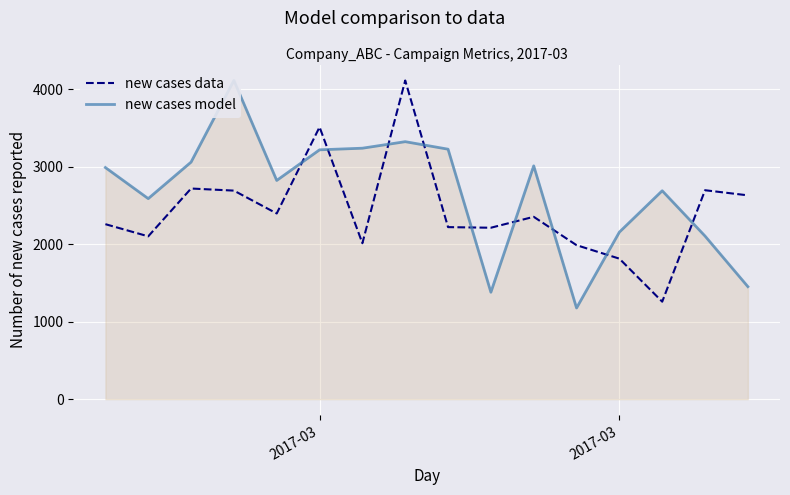

Which series has the largest total across all categories?

new cases model